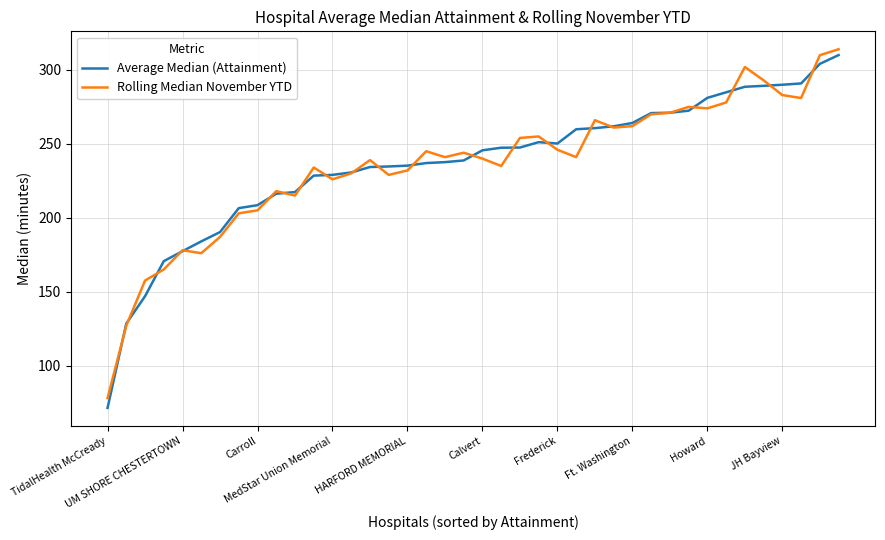

Which series has the largest range (max minus min)?

Average Median (Attainment)